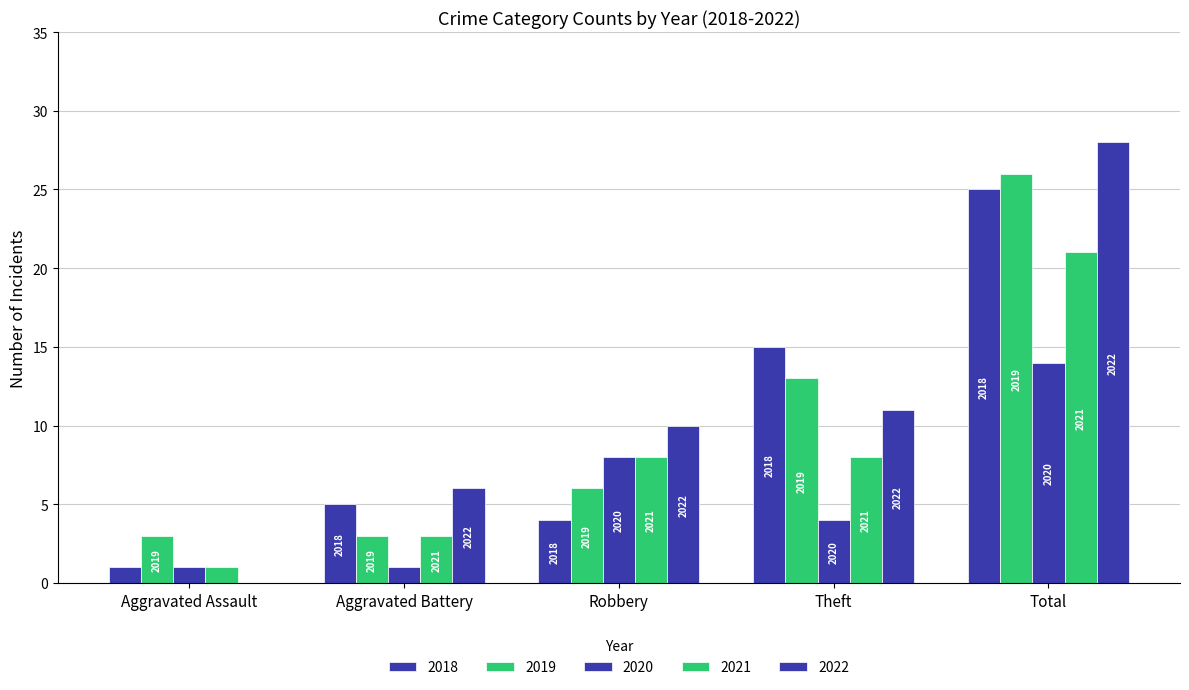

Are the bars grouped side by side (vs. stacked)?

Yes